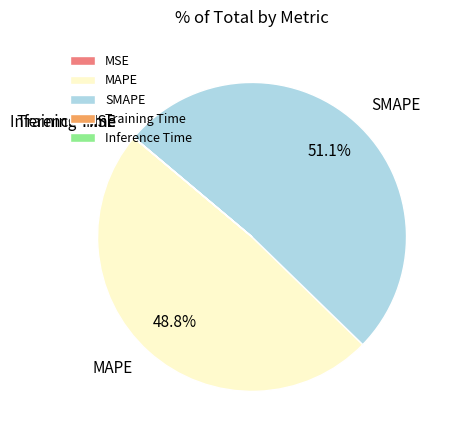

Which slice is the largest?

SMAPE